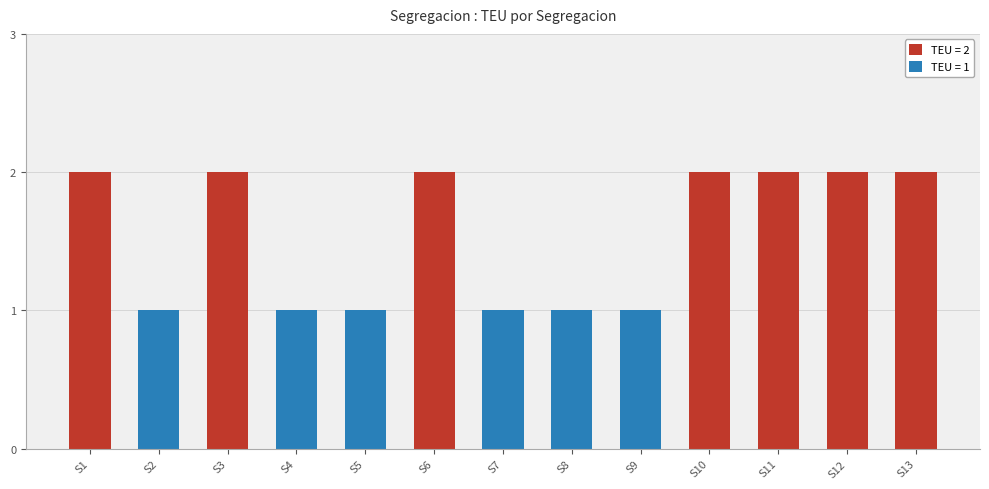

The chart shows a value of 1 at S5. True or false?

True